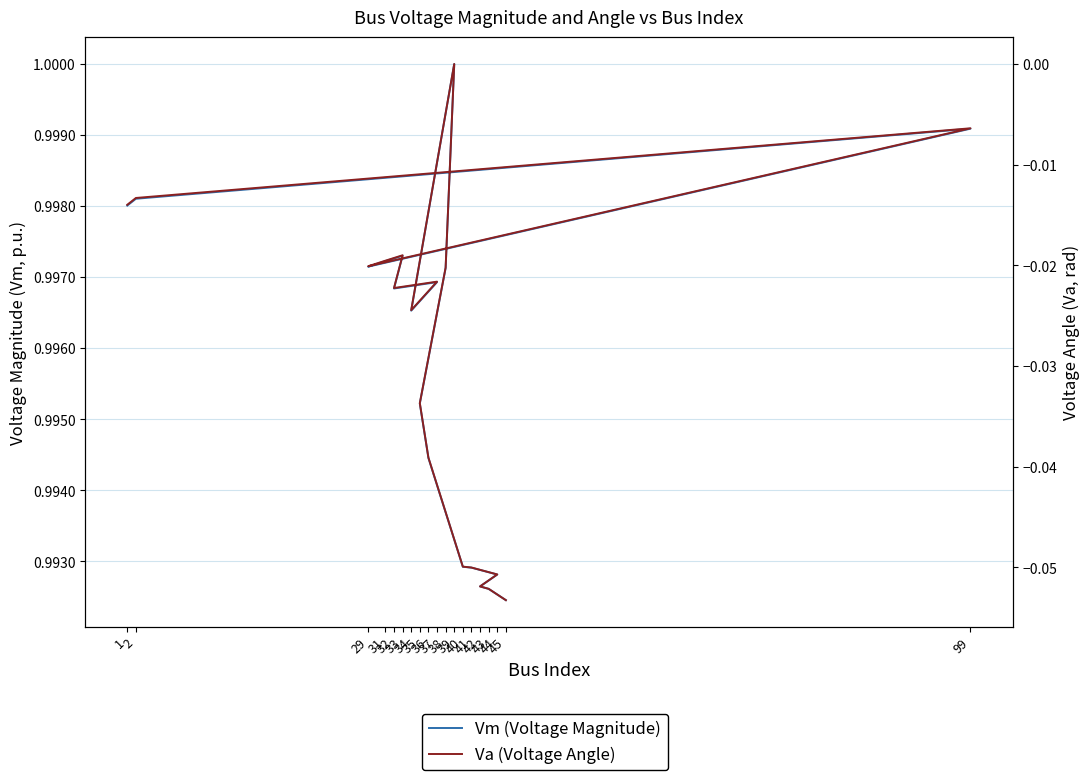

Where is the first local maximum for Vm (Voltage Magnitude)?

99